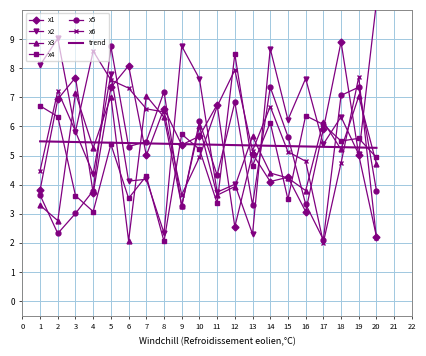

How many values in the x6 series exceed 6?

10